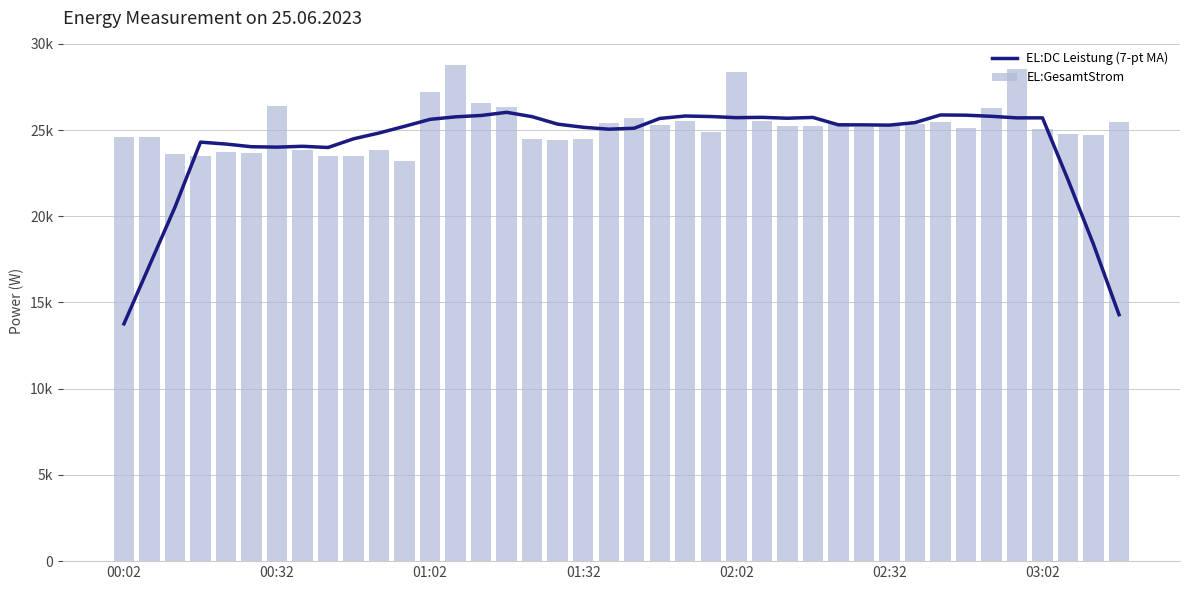

Reading left to right, what are all the values shown in this chart?

EL:DC Leistung (7-pt MA): 13759.7	17146.0	20526.6	24296.6	24185.0	24029.4	24007.1	24055.6	23986.1	24490.0	24826.1	25215.1	25618.0	25763.7	25842.4	26025.7	25772.3	25338.9	25158.7	25047.1	25103.3	25669.9	25811.6	25781.1	25715.4	25733.6	25682.4	25729.3	25300.9	25296.6	25282.7	25428.4	25872.1	25859.0	25794.3	25702.9	25704.3	22117.6	18364.9	14290.3
EL:GesamtStrom: 24608.0	24574.0	23622.0	23514.0	23704.0	23664.0	26390.0	23827.0	23485.0	23466.0	23853.0	23218.0	27191.0	28743.0	26550.0	26305.0	24486.0	24404.0	24501.0	25417.0	25709.0	25289.0	25524.0	24879.0	28370.0	25493.0	25204.0	25249.0	25416.0	25166.0	25207.0	25371.0	25463.0	25107.0	26269.0	28522.0	25074.0	24754.0	24731.0	25473.0